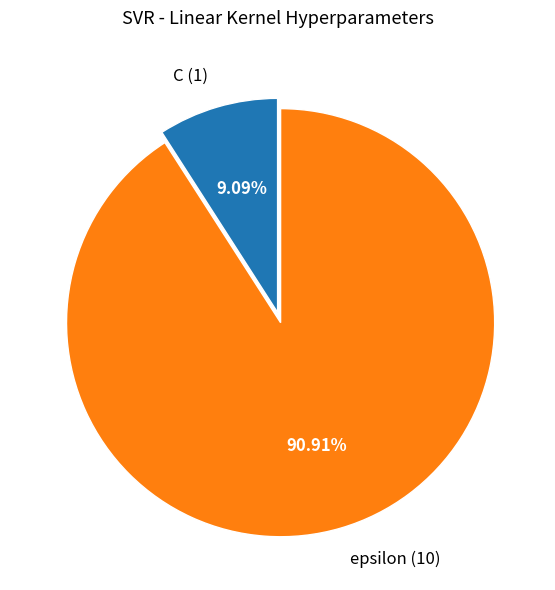

To the nearest percent, what is the difference between the C and epsilon slice percentages?

82%